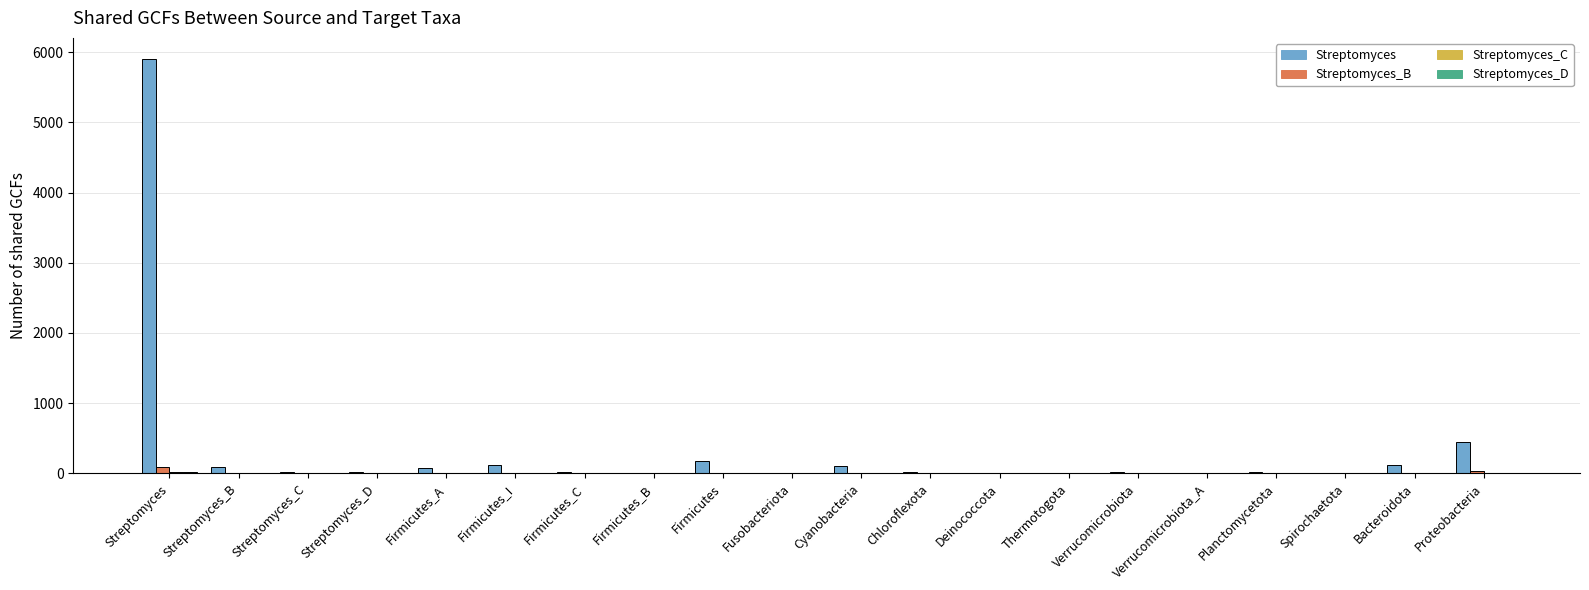

At which label does Streptomyces_B reach its peak?

Streptomyces